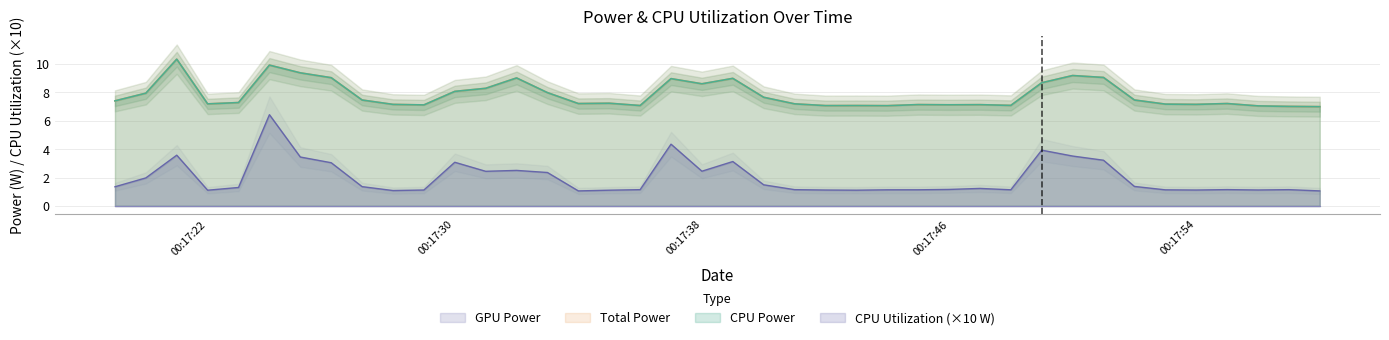

At which label does Total Power first exceed 7?

00:17:22